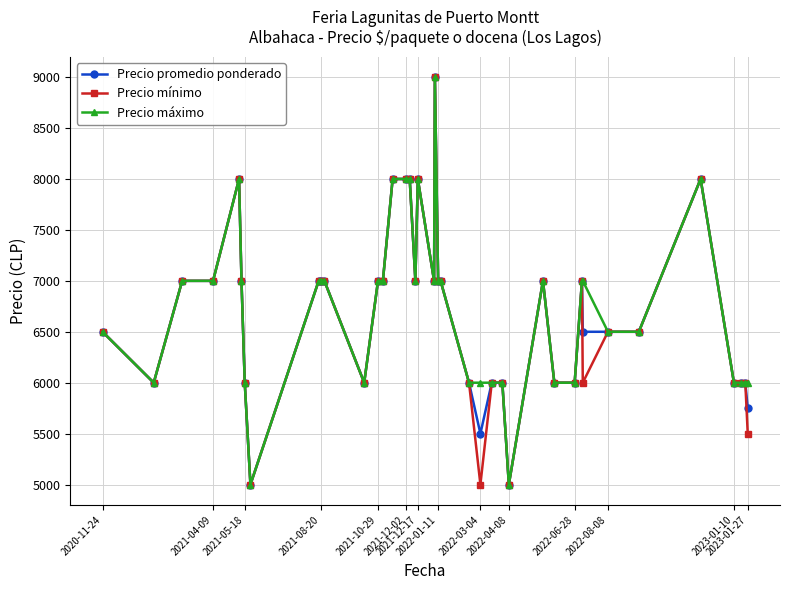

What is the value of the Precio mínimo point at the 19th from the left?

8000